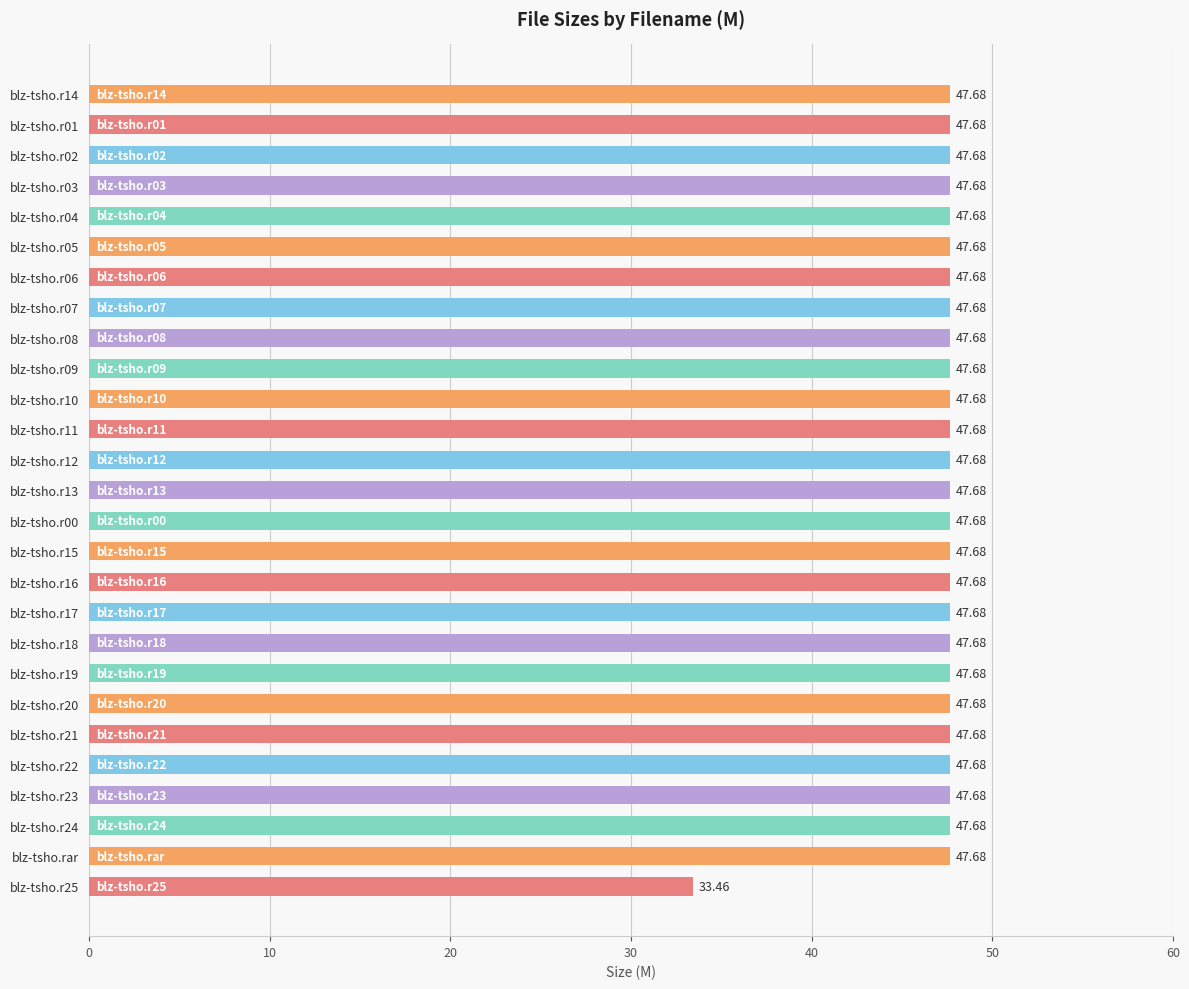

What is the ratio of the value at blz-tsho.r22 to the value at blz-tsho.r04?

1.0